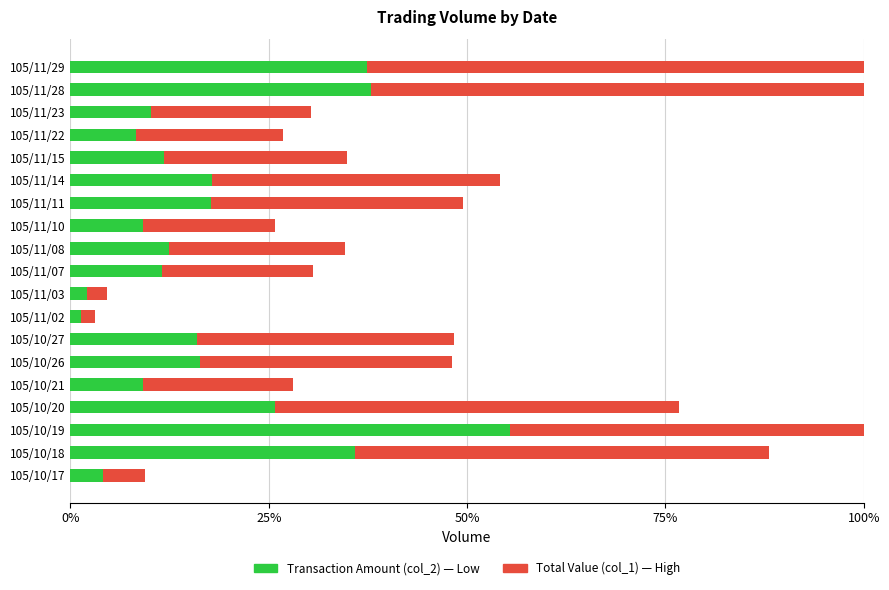

What is the total value across all series at 105/10/18?

88.1